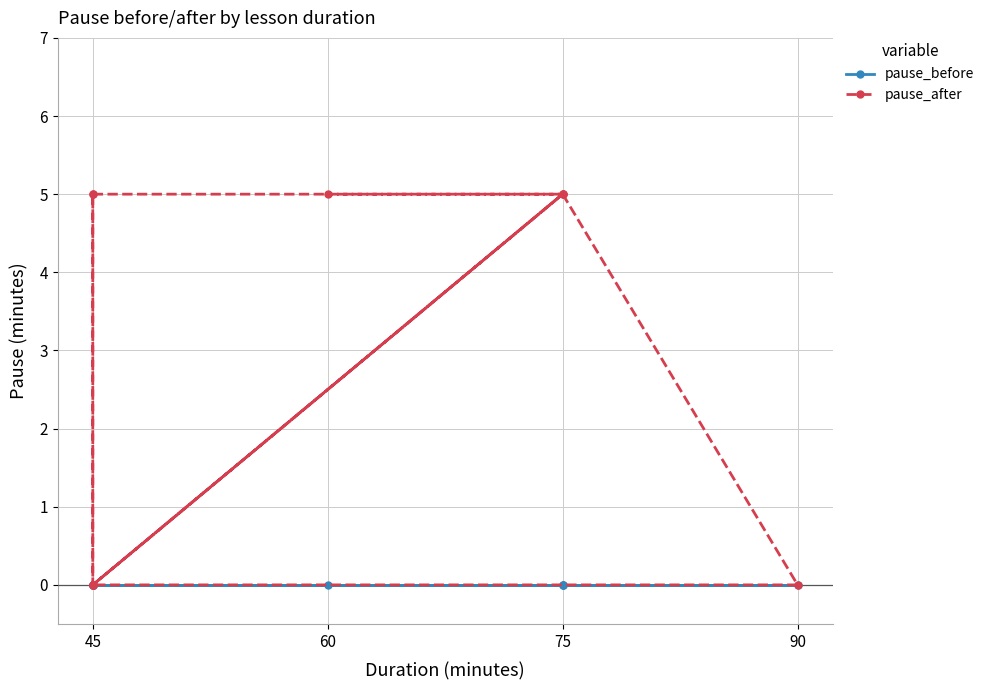

What is the maximum value shown in the chart?

5